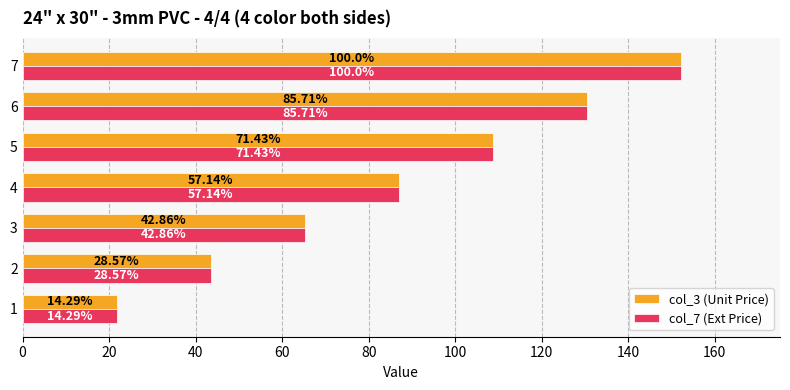

Which series has the largest total across all categories?

col_3 (Unit Price)